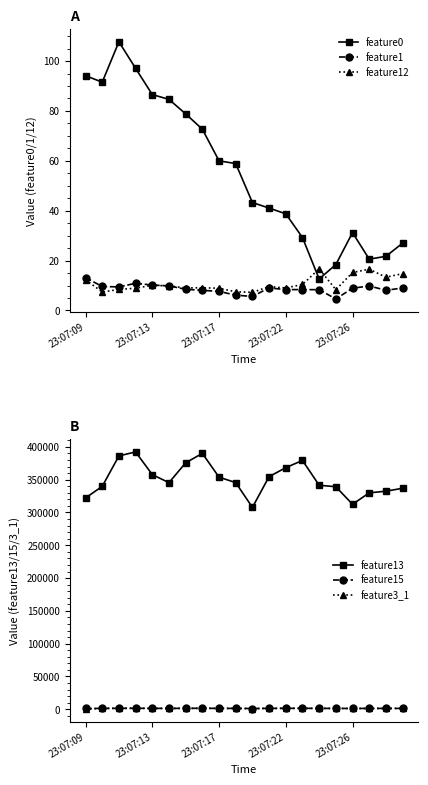

Which has a higher value, 5 or 11?

5